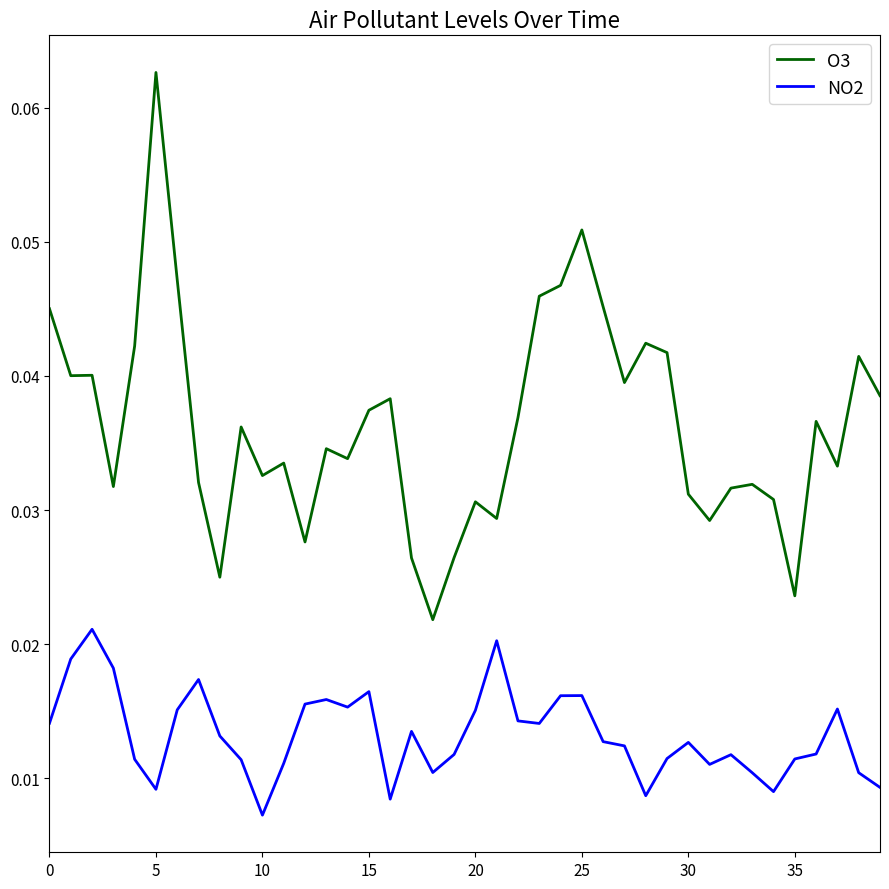

Which series has the largest total across all categories?

O3